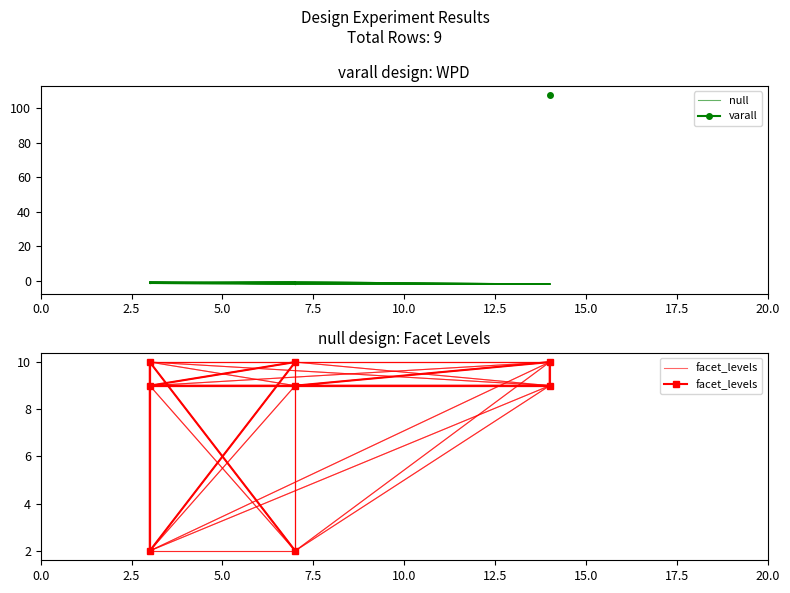

How many series are shown in this chart?

2